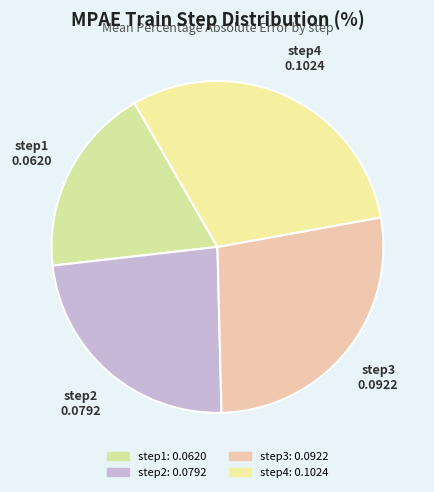

Which has a higher value, step4 or step3?

step4